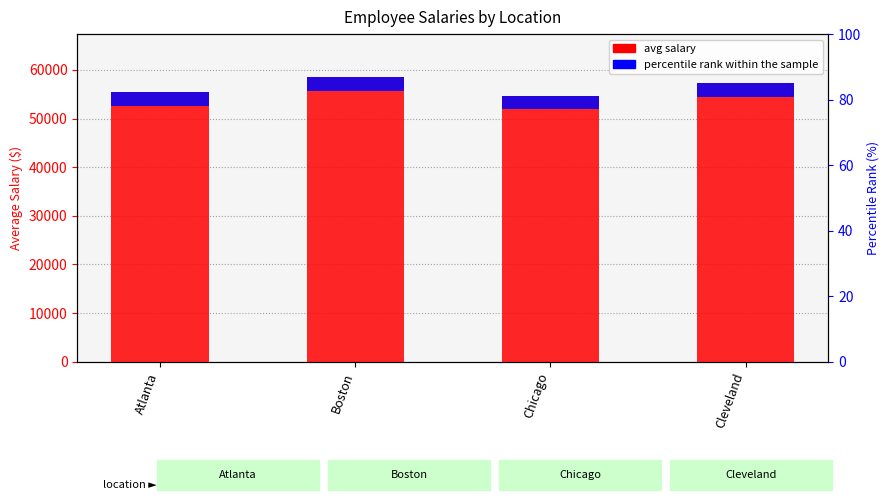

The value of percentile rank within the sample at Cleveland is 4231.3. True or false?

False